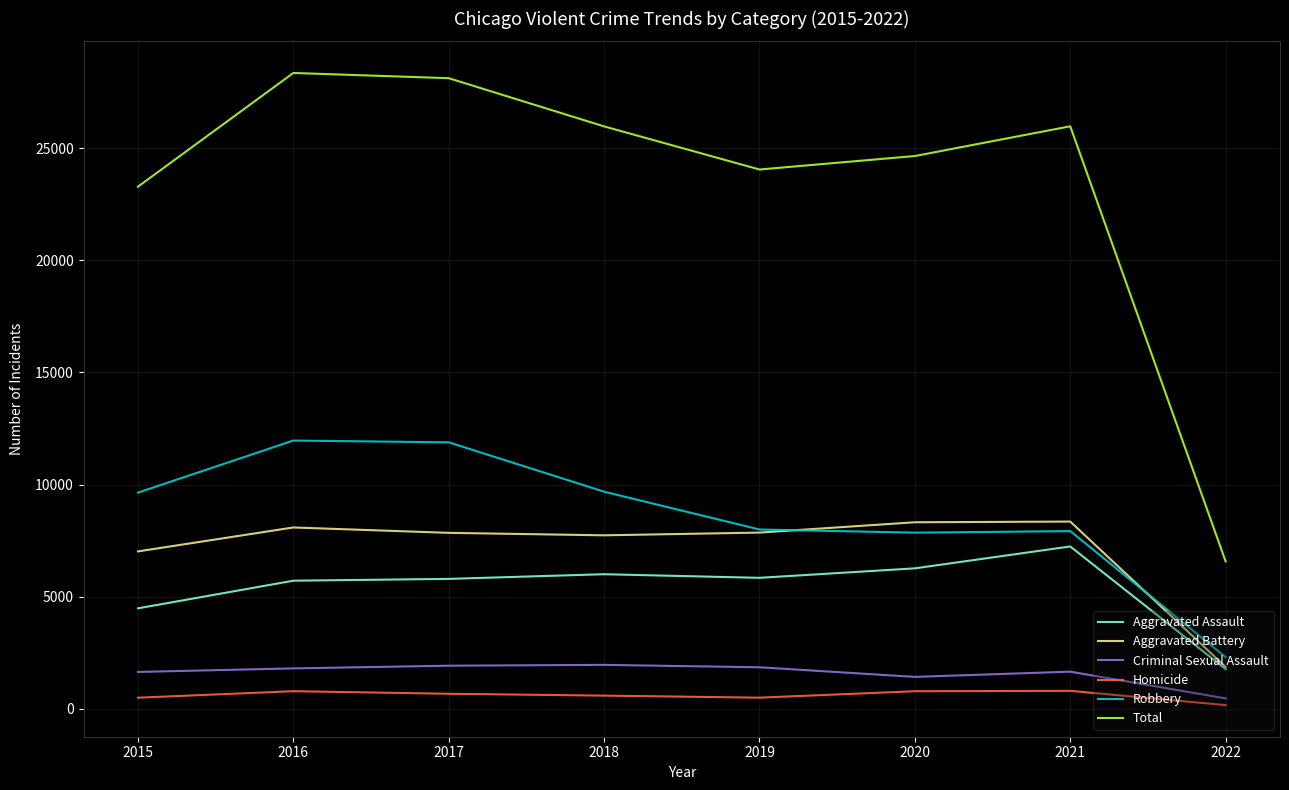

Is this an area chart (filled region under the line)?

No